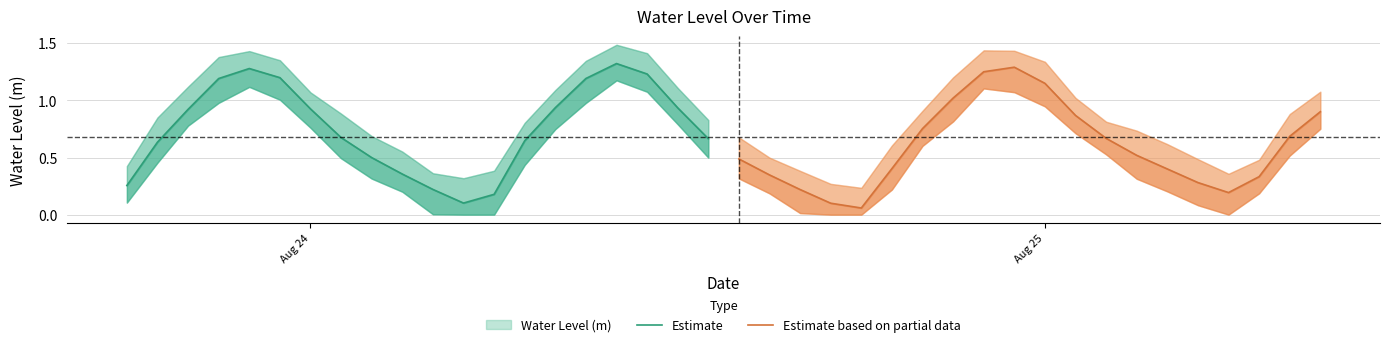

What is the smallest value displayed?

0.1